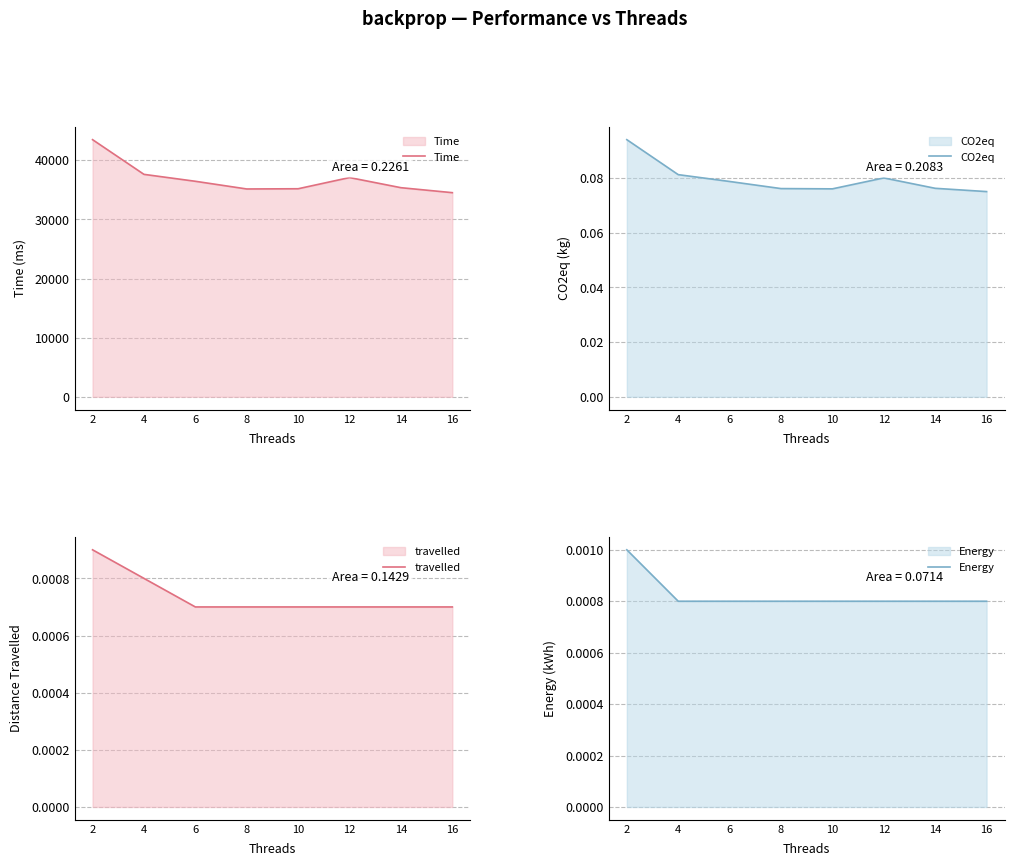

How many data points does each series have?

8